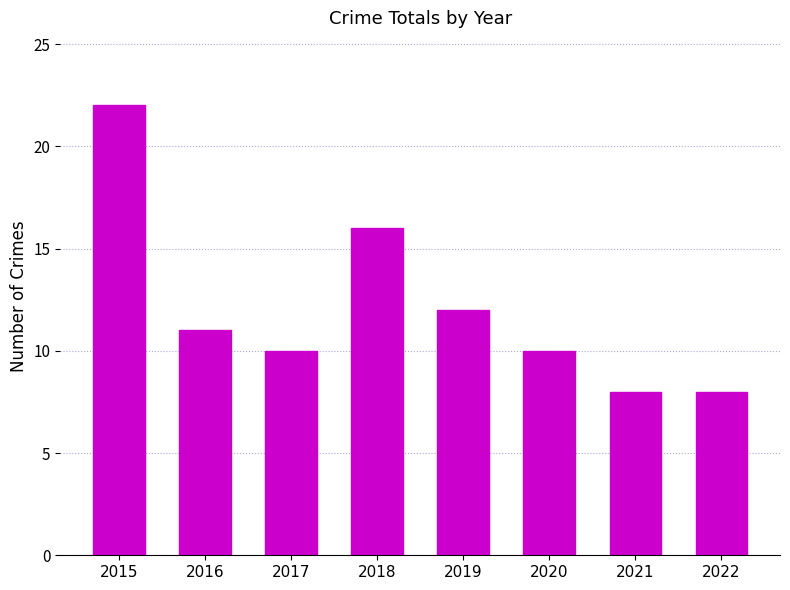

Which label corresponds to the largest value in the chart?

2015